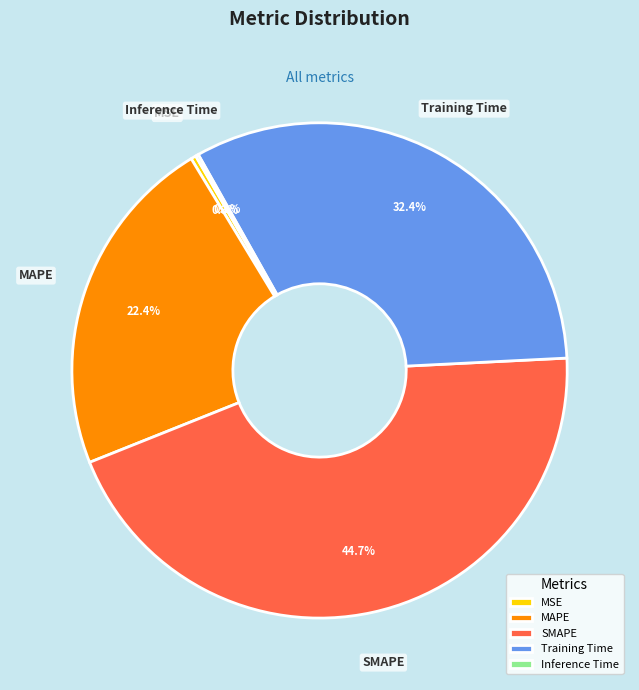

Approximately how many times larger is the value at Training Time compared to SMAPE?

0.7